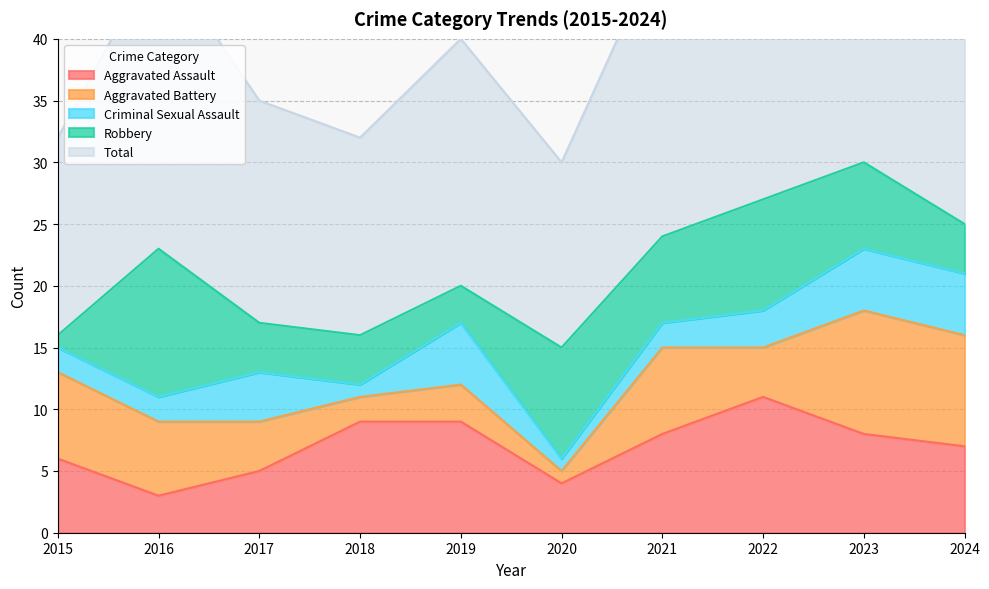

Which series has the largest total across all categories?

Total